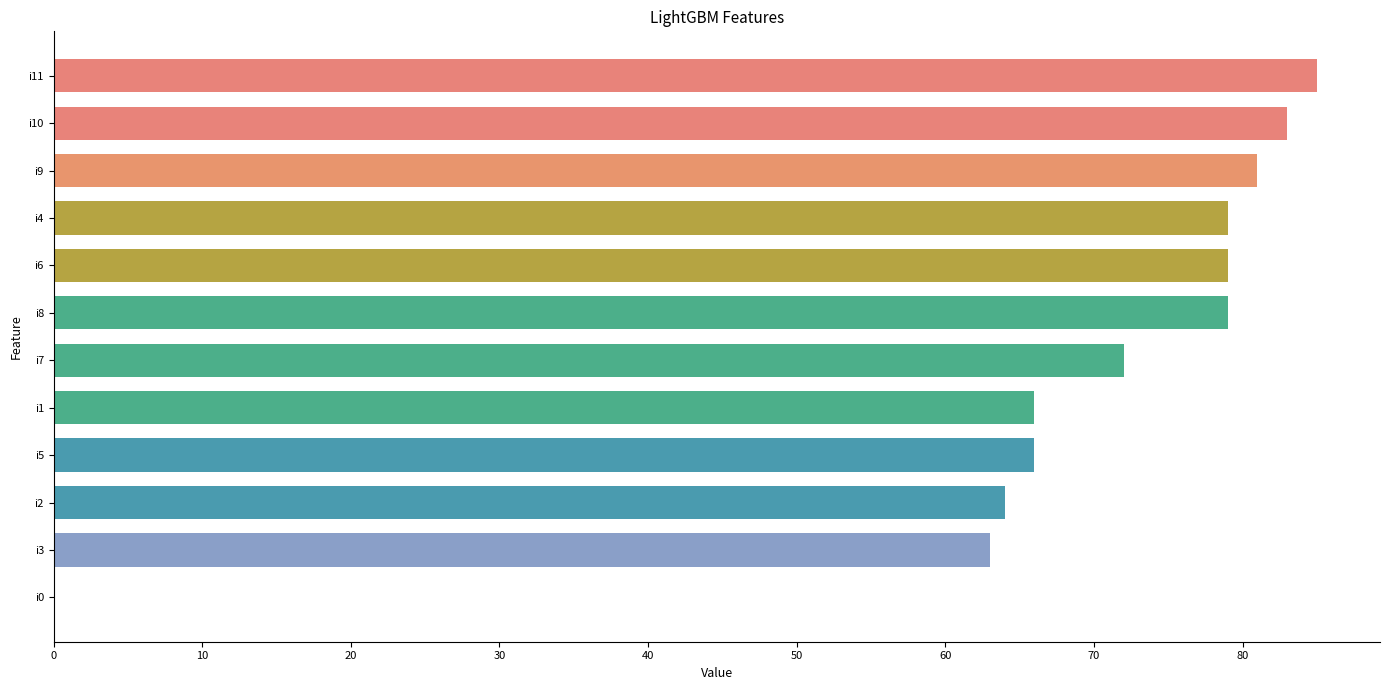

Are the bars horizontal?

Yes